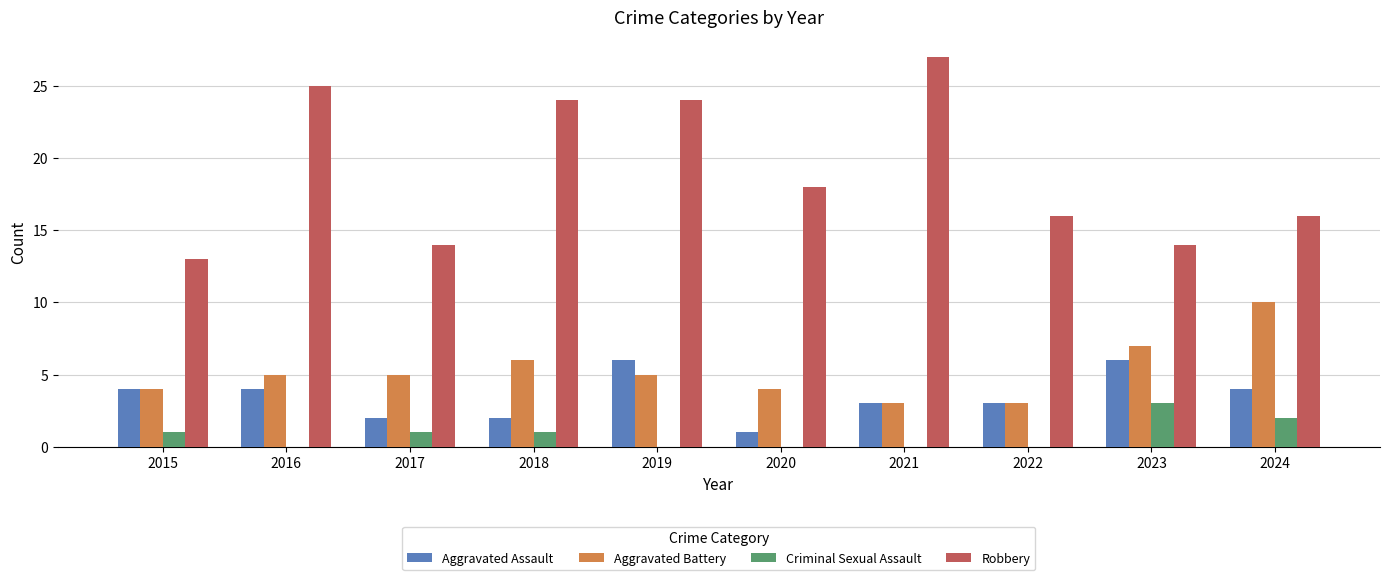

Is the value of Aggravated Battery at 2023 greater than the value of Criminal Sexual Assault at 2015?

Yes